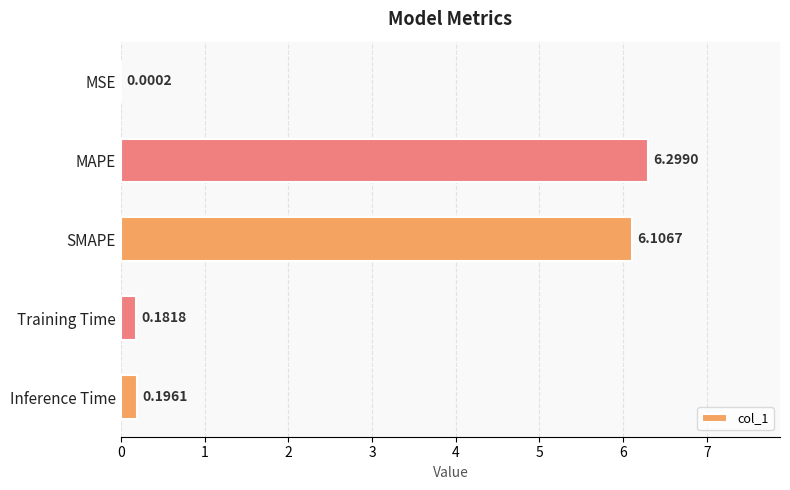

Which category has the highest value across all series?

MAPE